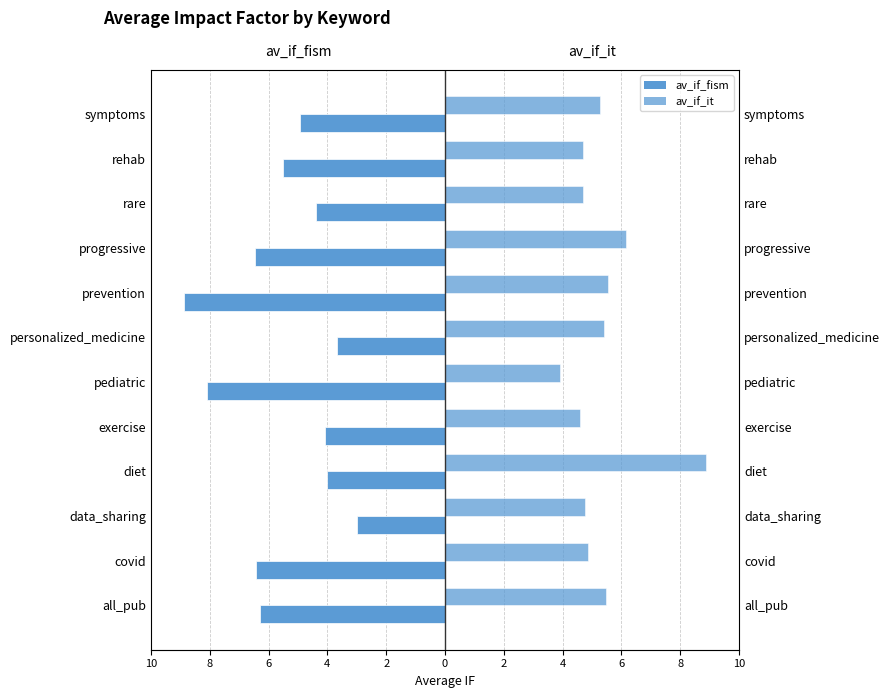

At how many categories does at least one series exceed -6?

12